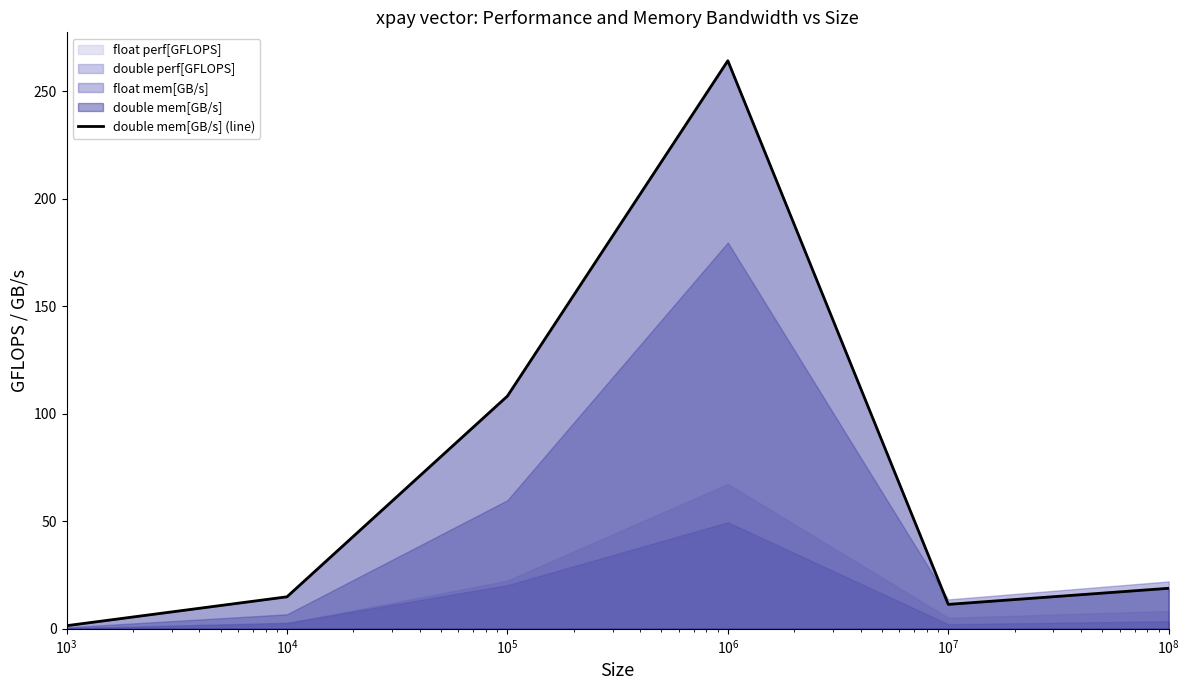

What is the highest value of the double mem[GB/s] (line) series?

264.1